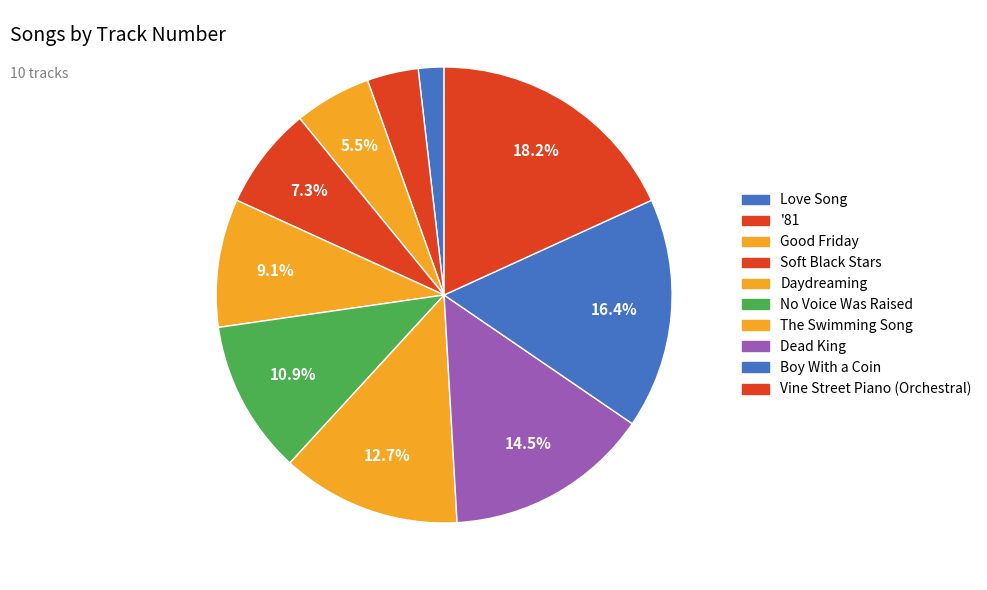

True or false: Daydreaming accounts for 1% of the total.

False